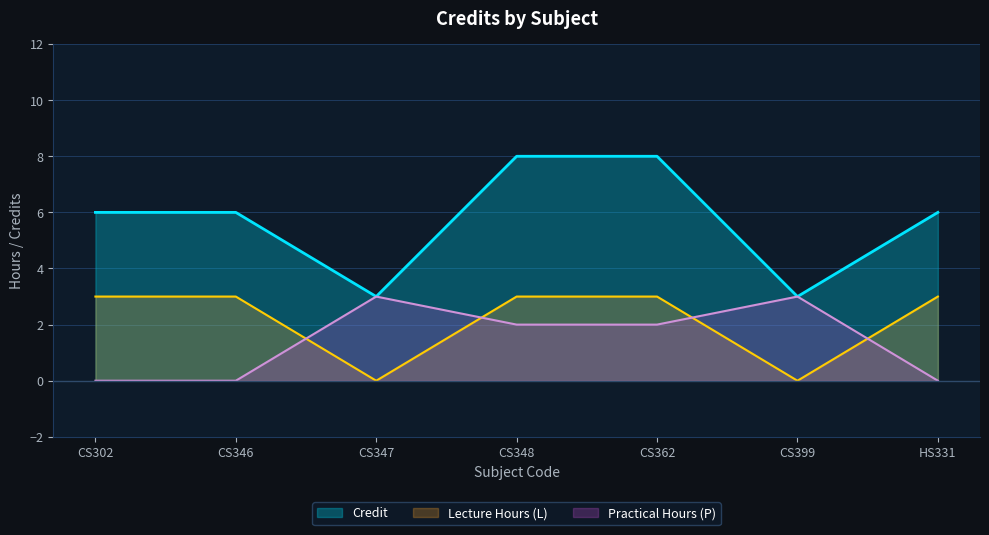

Which label corresponds to the largest value in the chart?

CS348